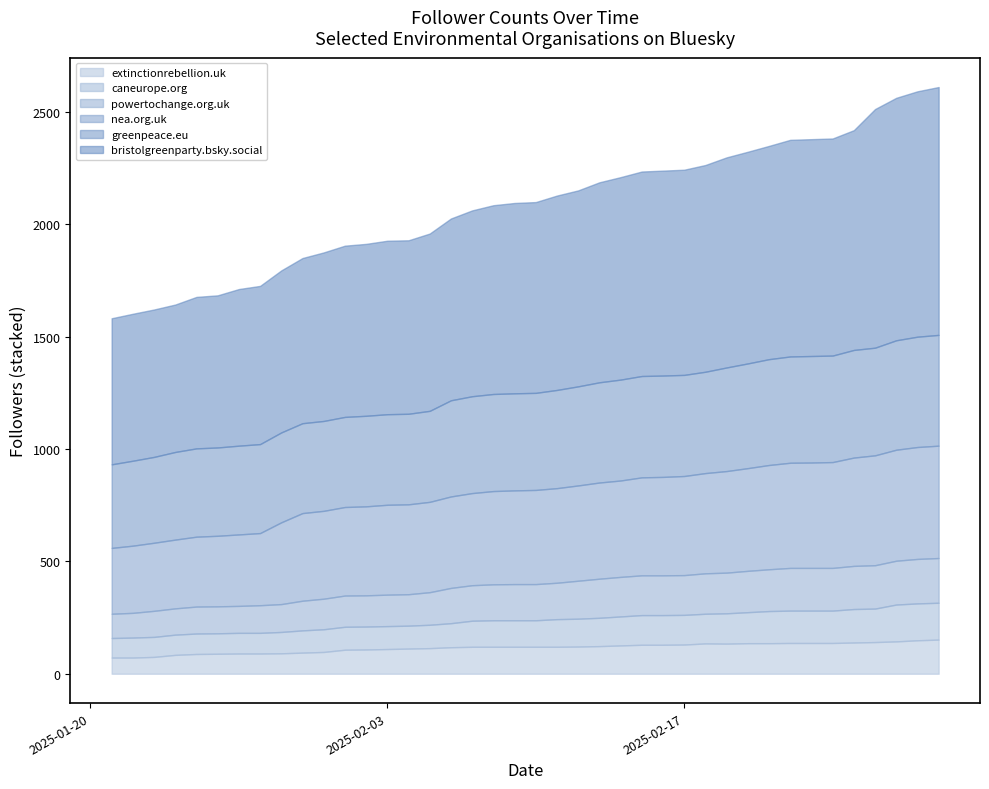

Where does the nea.org.uk series first go above 419?

2025-02-11